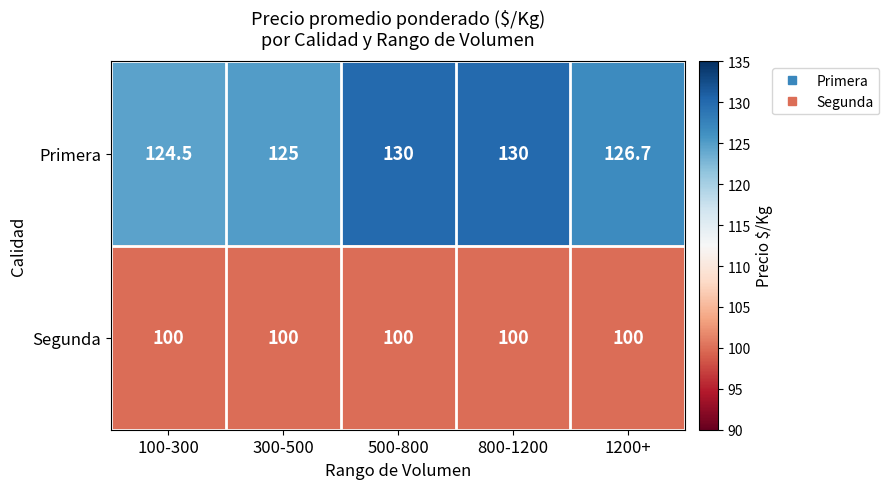

Rank the series by their average value, from lowest to highest.

Segunda, Primera